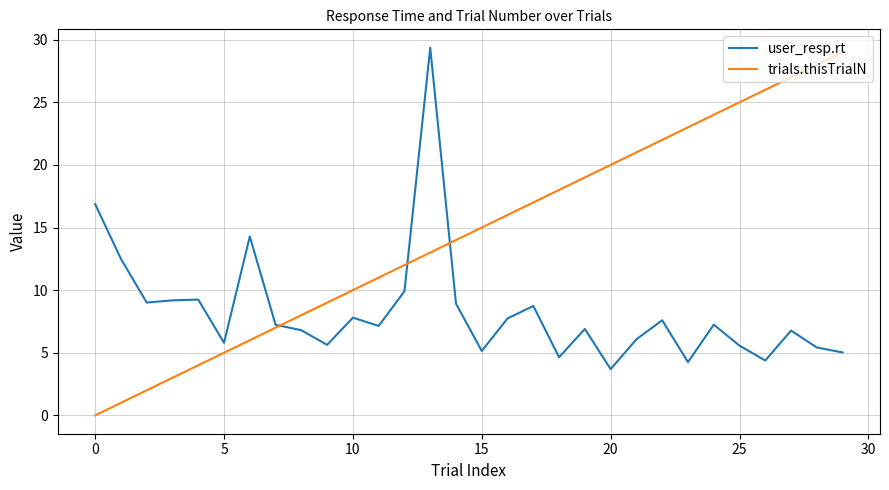

True or false: trials.thisTrialN has more than 0 interior local peaks.

False